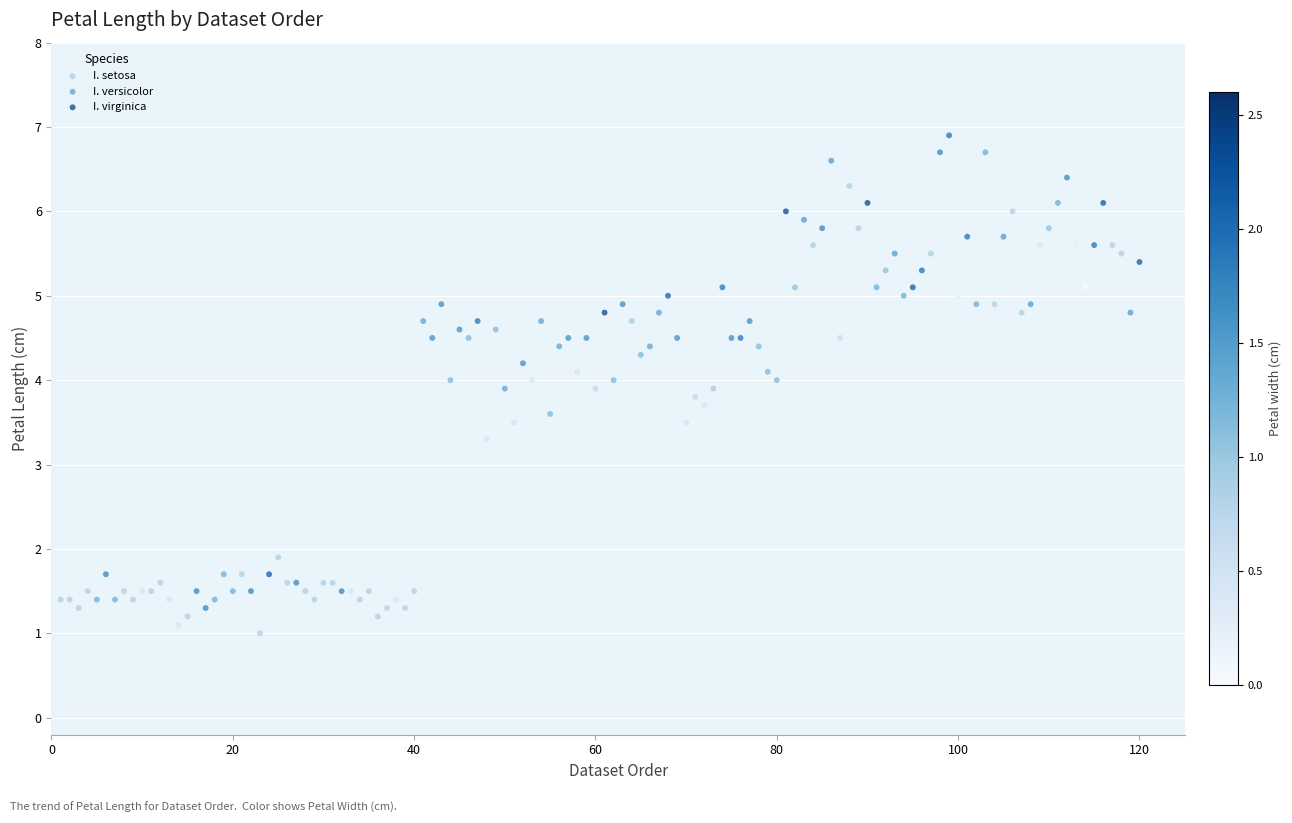

Which series reaches the maximum Y coordinate?

I. virginica